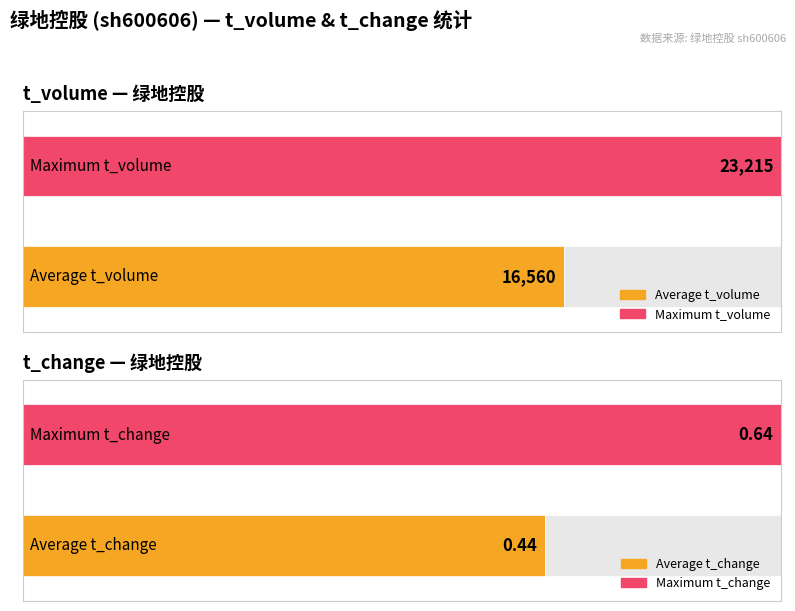

Which series has the largest total across all categories?

t_volume